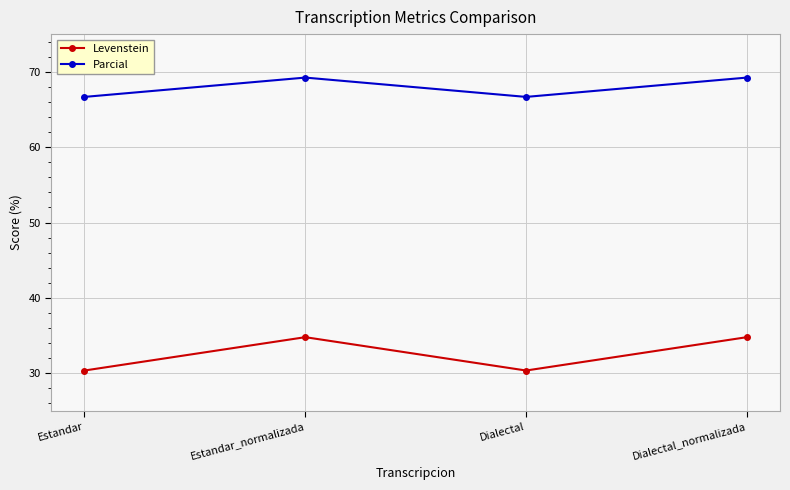

What are all the series names shown in the legend?

Levenstein, Parcial